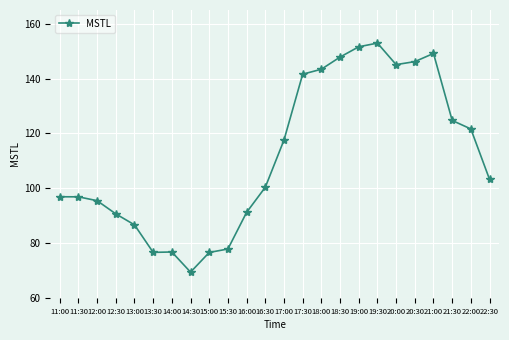

What is the maximum value shown in the chart?

152.9